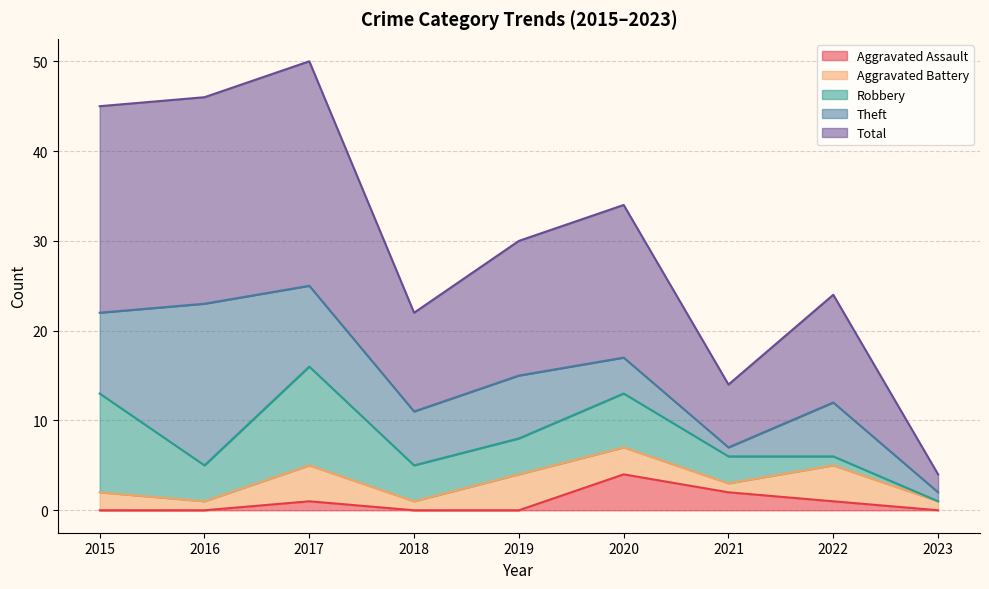

What are all the series names shown in the legend?

Aggravated Assault, Aggravated Battery, Robbery, Theft, Total